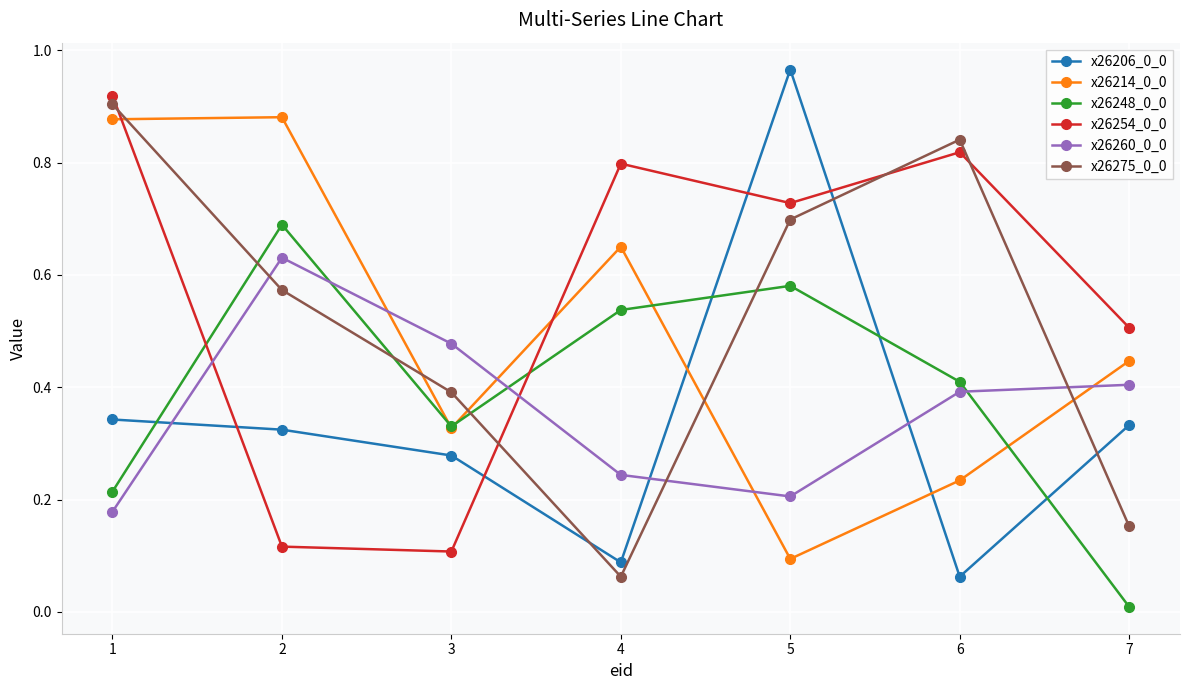

Is it true that x26214_0_0 equals 0.1 at 5?

True